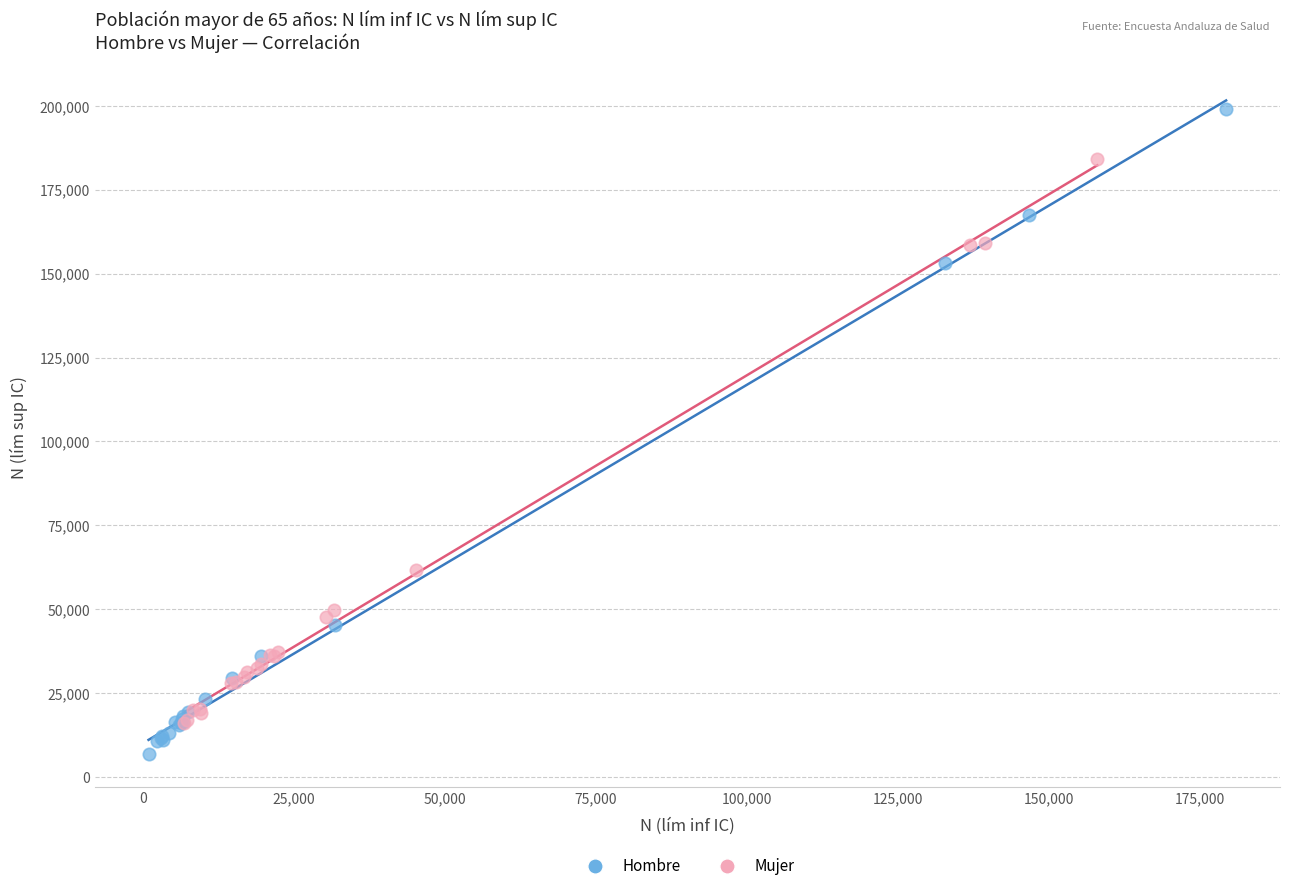

Which series contains the highest Y value?

Hombre